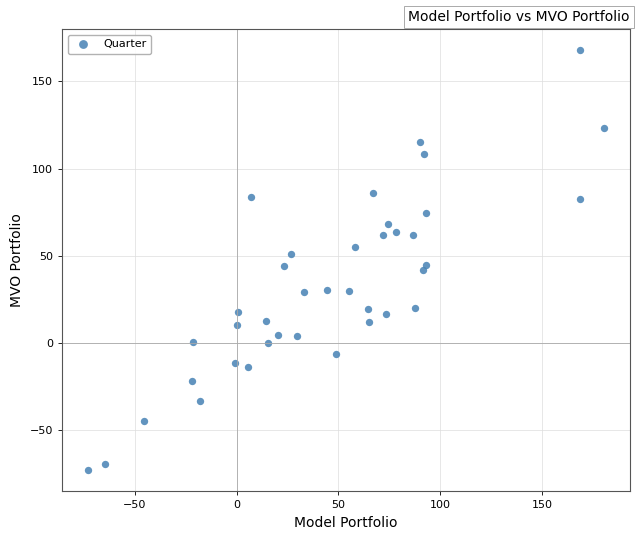

What is the range of X values (max minus min)?

253.7